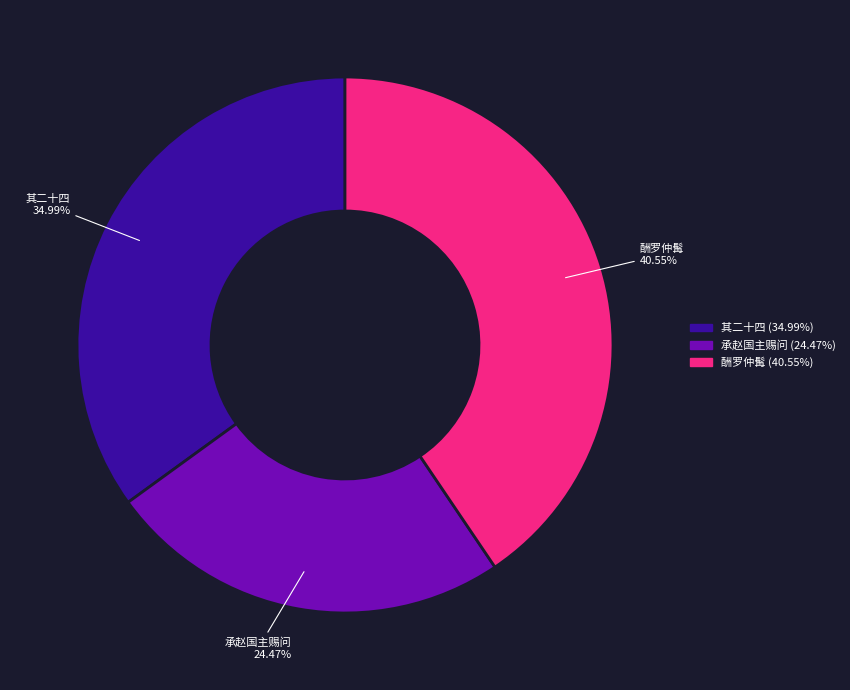

Rank the categories by value from highest to lowest.

酬罗仲髯, 其二十四, 承赵国主赐问